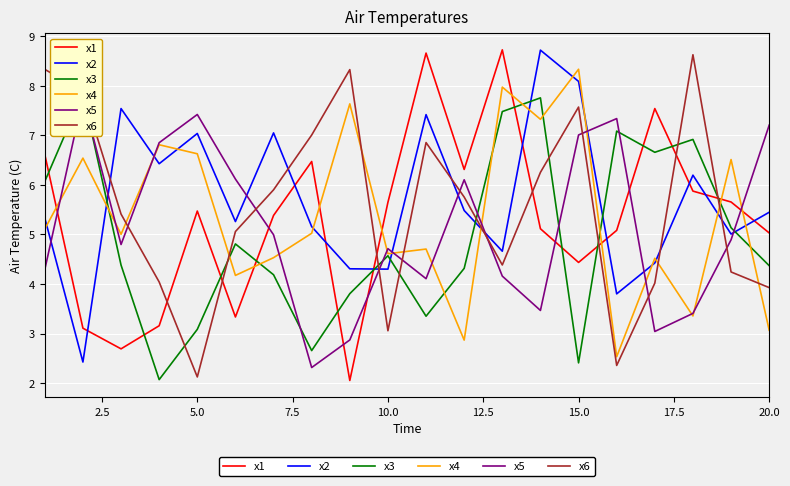

True or false: x1 and x5 intersect in this chart.

True